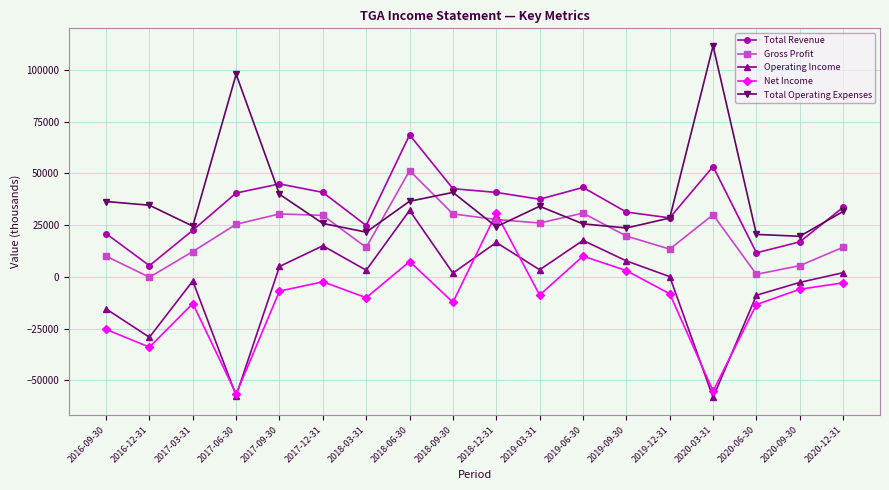

What is the value of the Gross Profit point at the 12th from the left?

30800